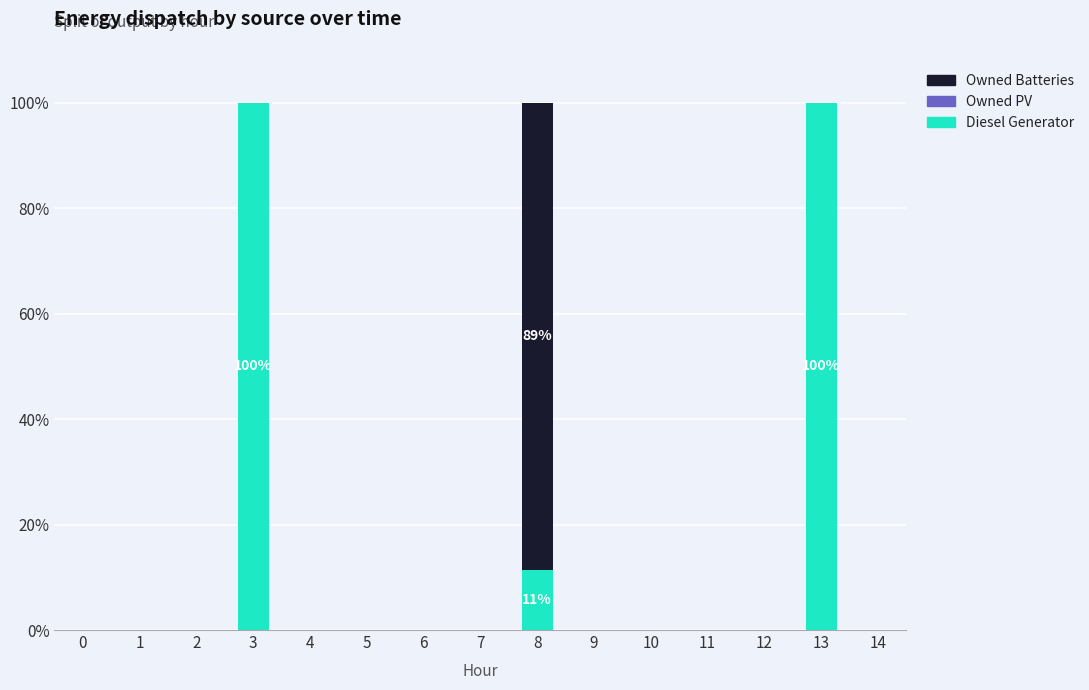

Are the bars horizontal?

No